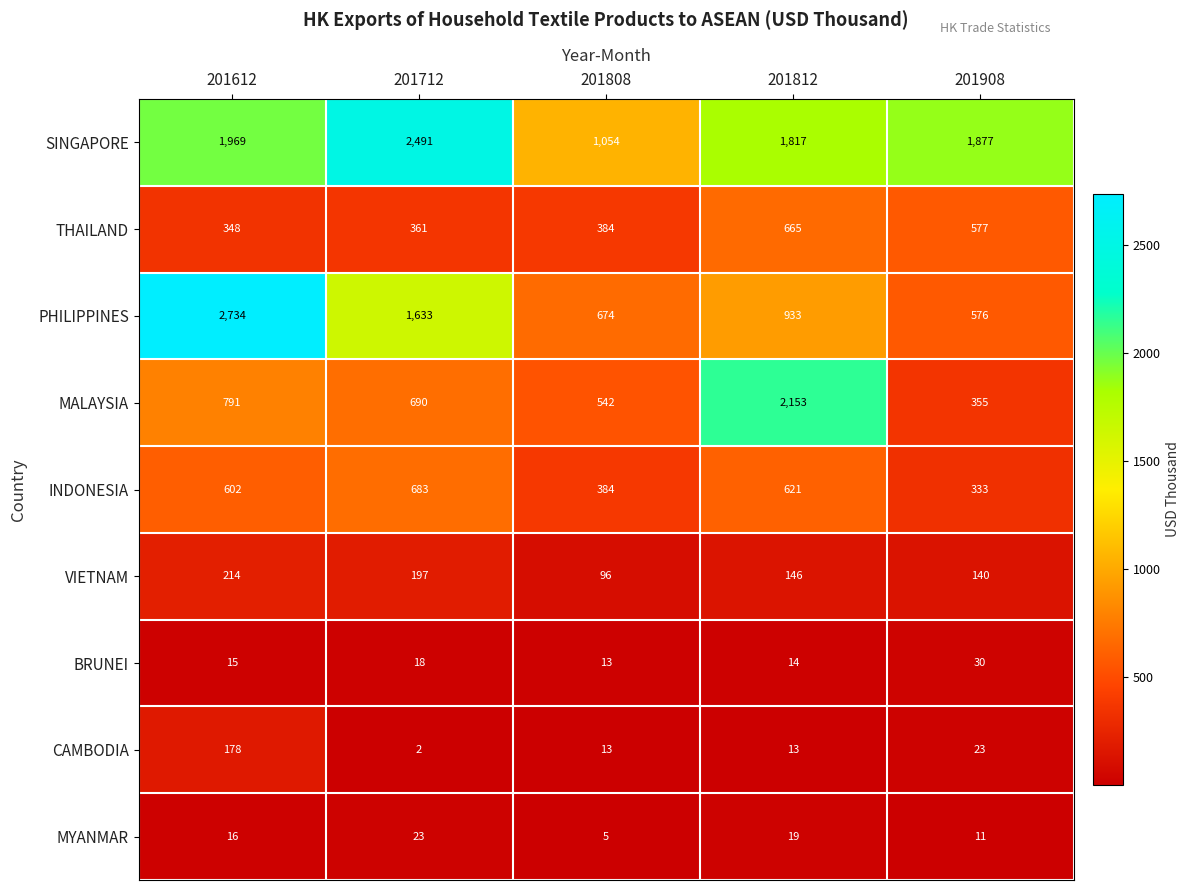

Which series has the largest total across all categories?

SINGAPORE